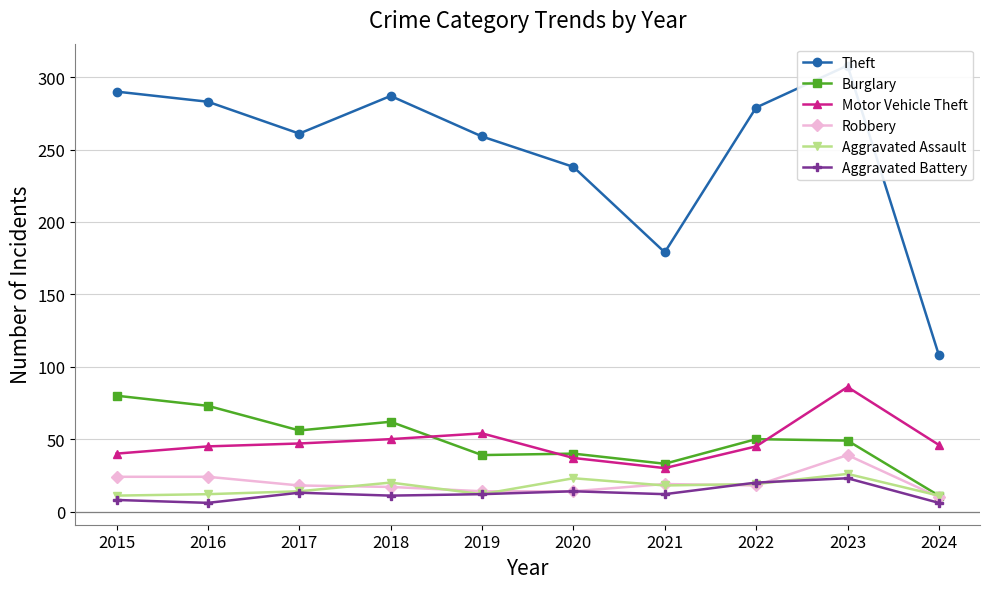

At which category is the sum across all series the highest?

2023